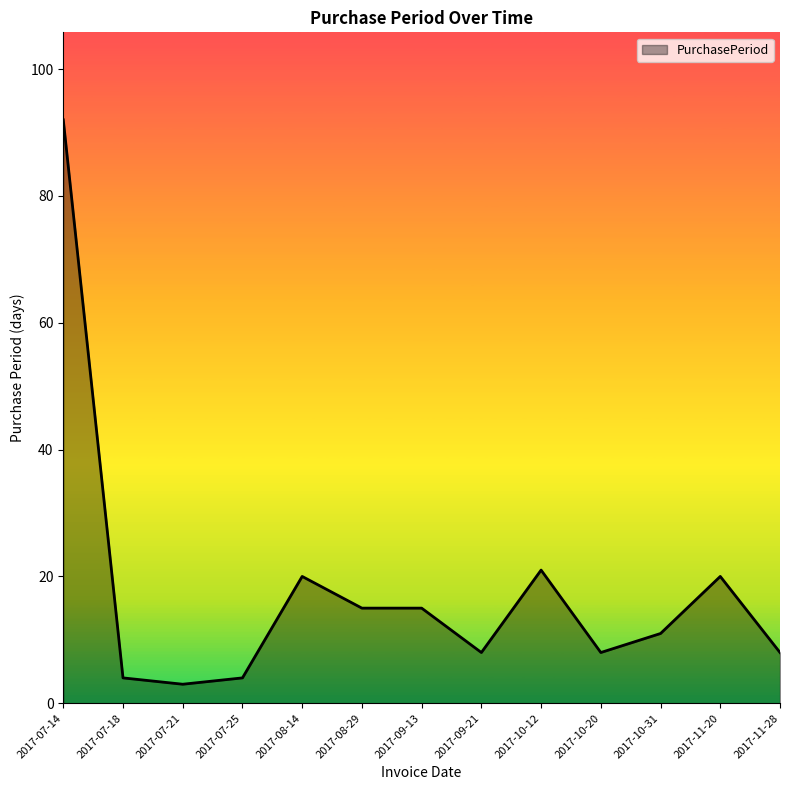

How many values are below 11?

6